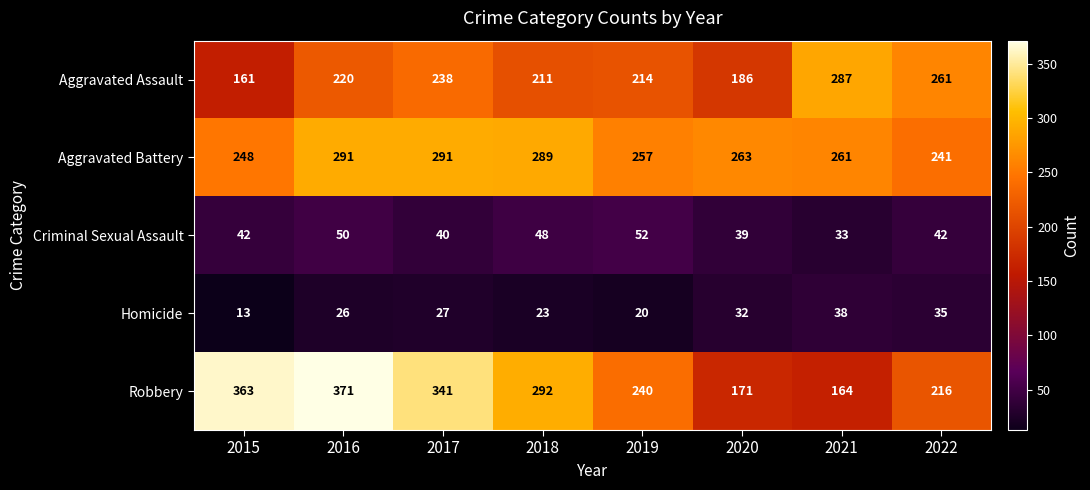

True or false: Aggravated Assault has a value of 243 at 2020.

False